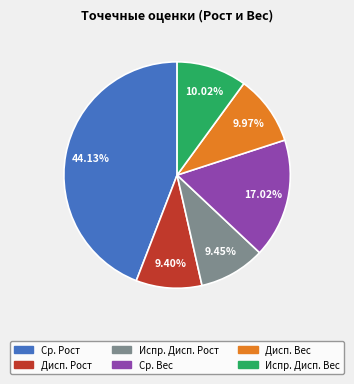

Is there a majority slice in this chart?

No